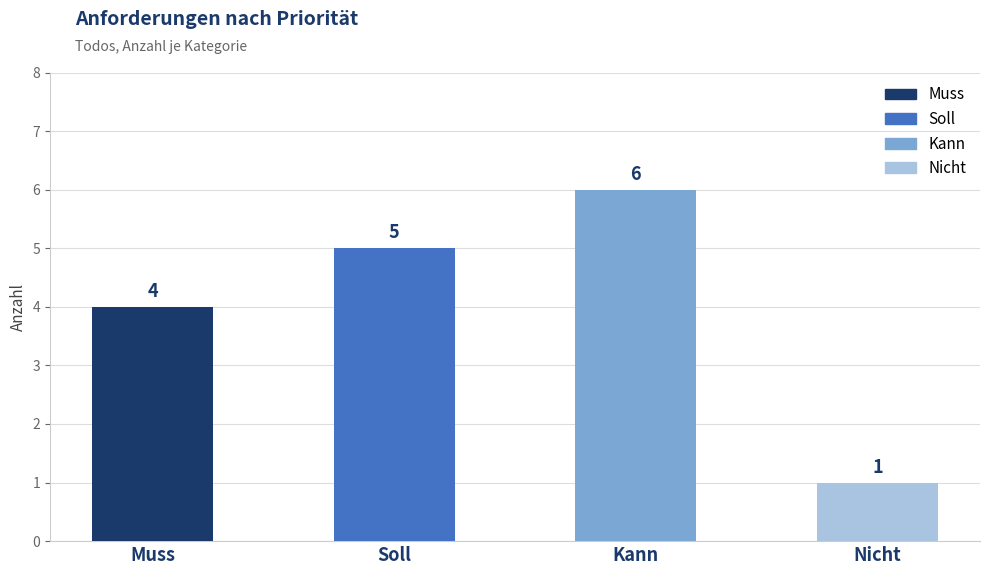

How many values are between 4 and 6?

3